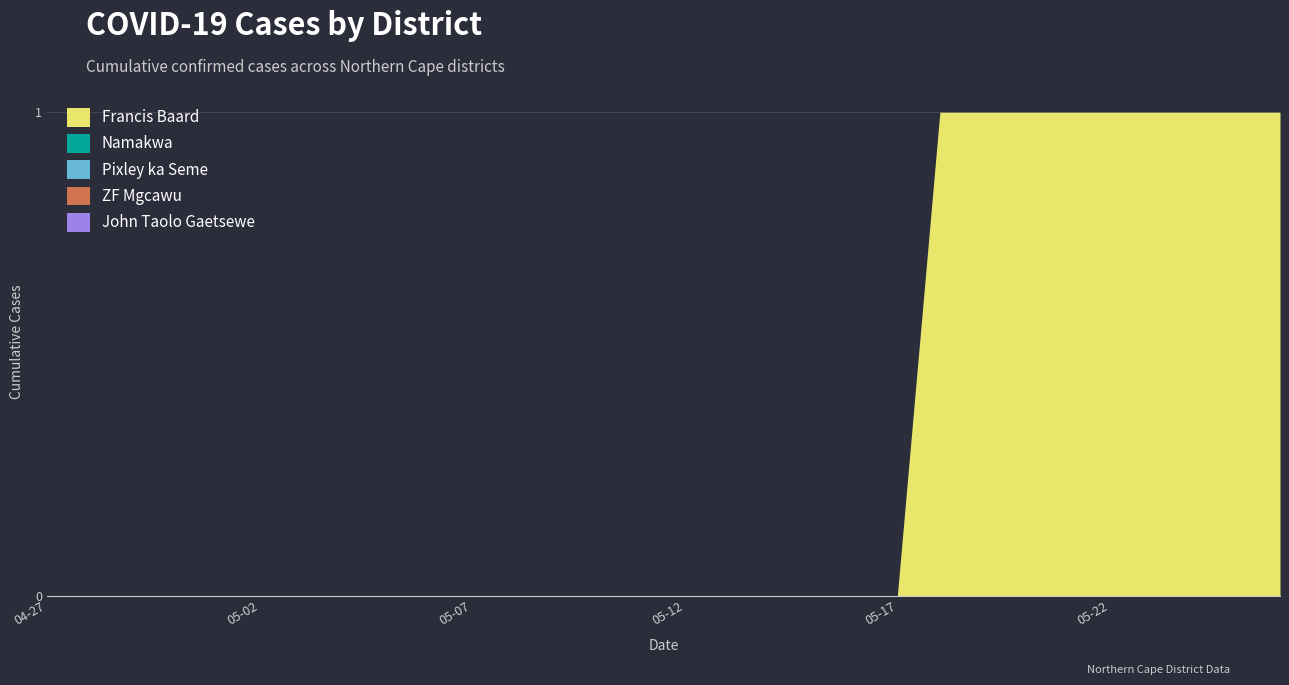

How many distinct data groups are displayed?

5